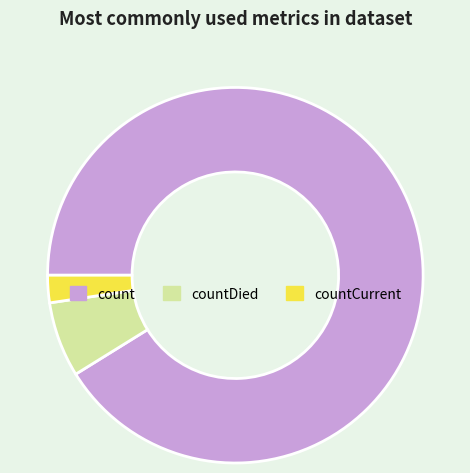

Rank the categories by value from lowest to highest.

countCurrent, countDied, count